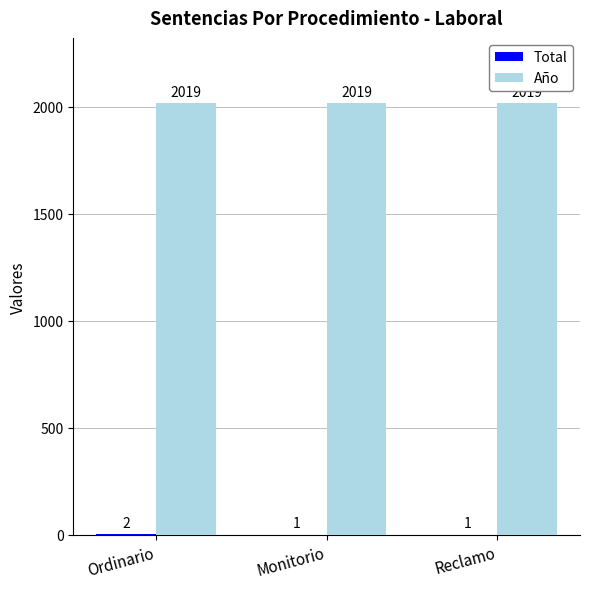

How many groups of bars are there?

3